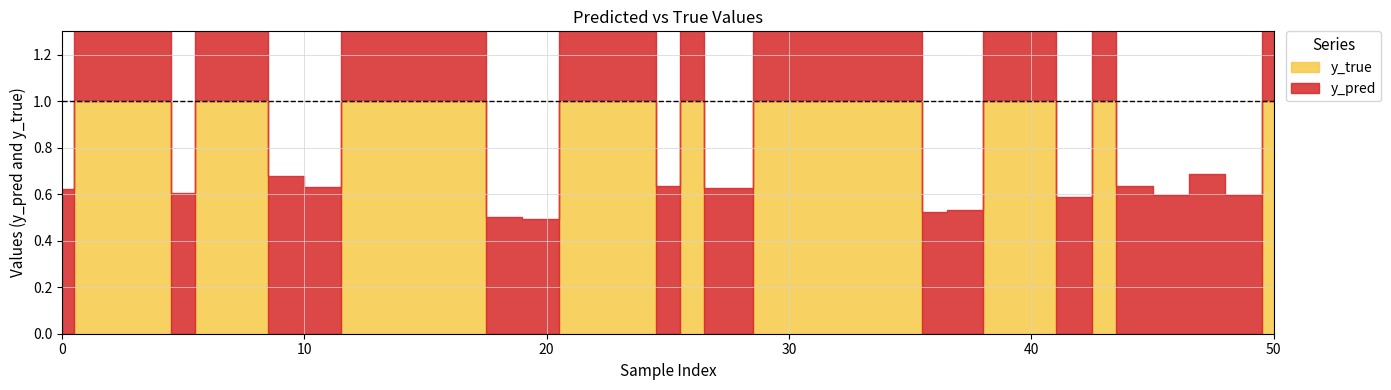

What are all the series names shown in the legend?

y_pred, y_true